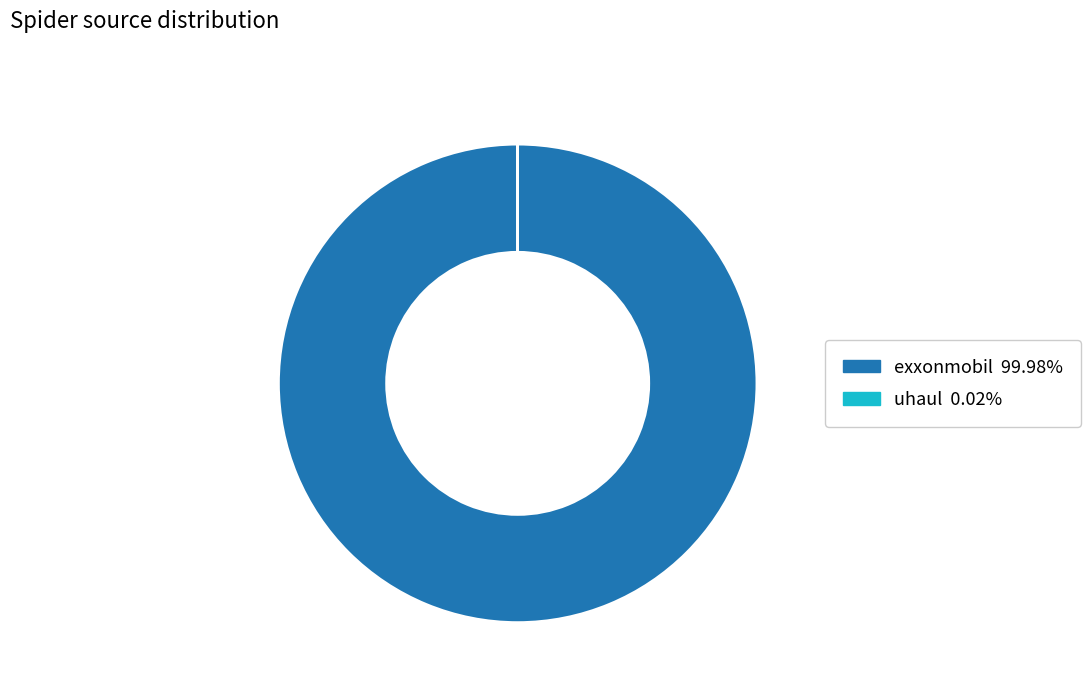

What is the largest slice in the pie chart?

exxonmobil